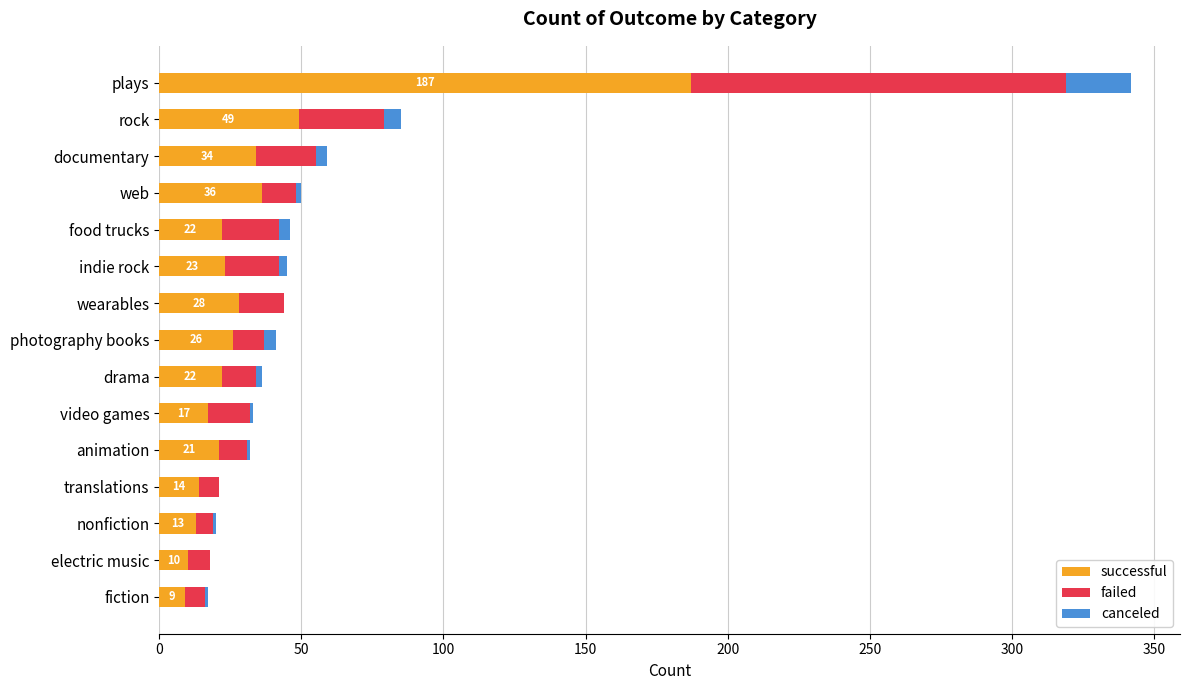

Is it true that successful equals 26 at photography books?

True